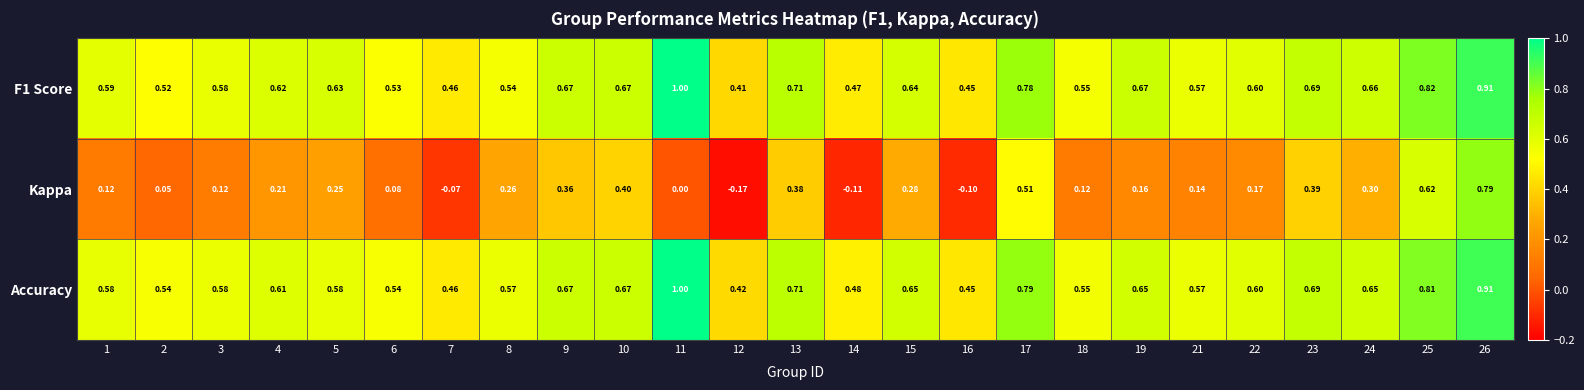

At how many categories does at least one series exceed 0?

25